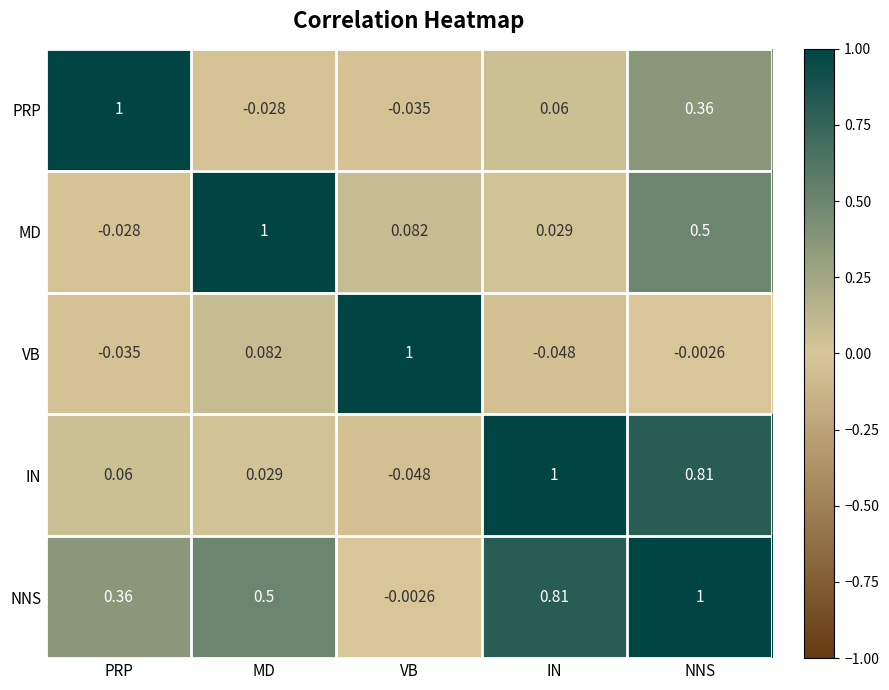

At which label is VB closest to 0?

NNS